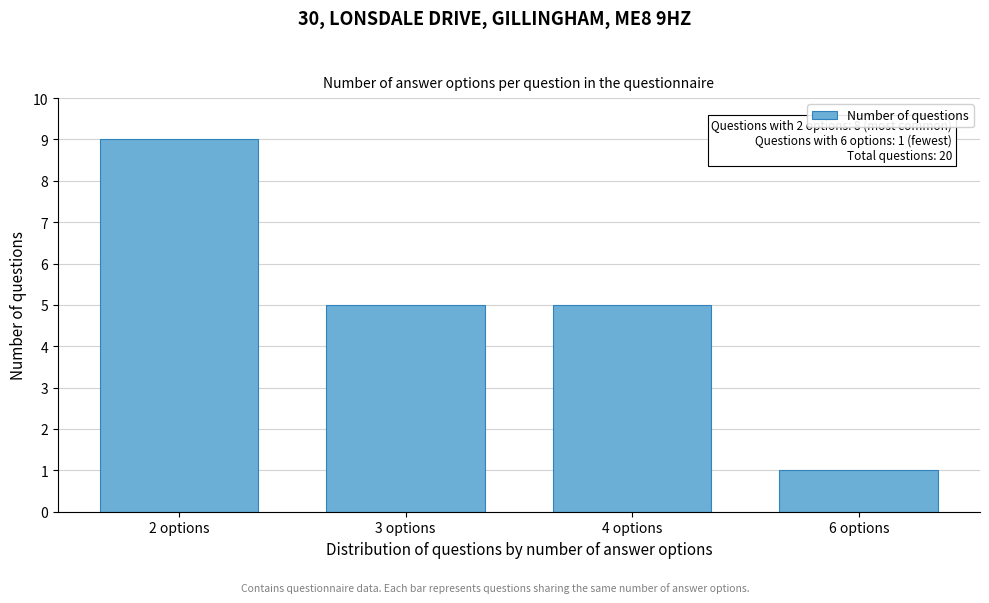

Reading left to right, extract all data points from this chart.

9	5	5	1